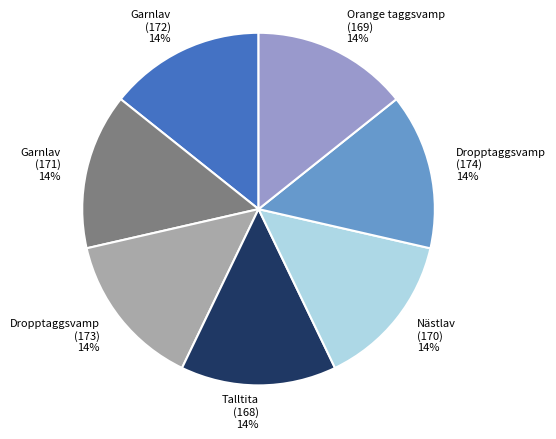

Is Dropptaggsvamp (173) the majority of the pie?

No